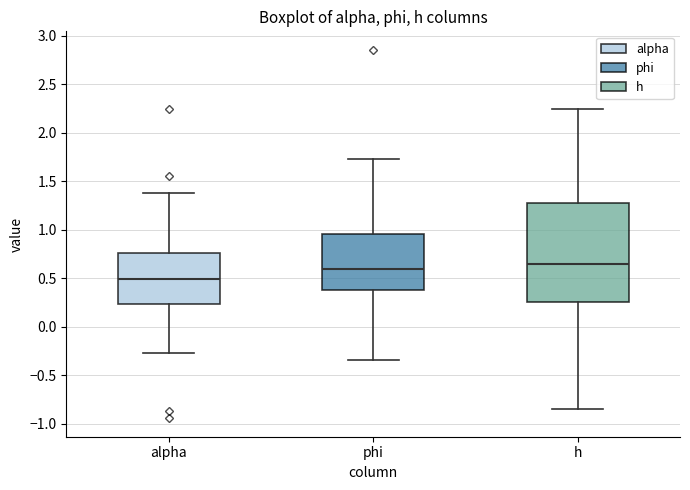

Comparing the boxes themselves (not the whiskers), which one is the tallest?

h